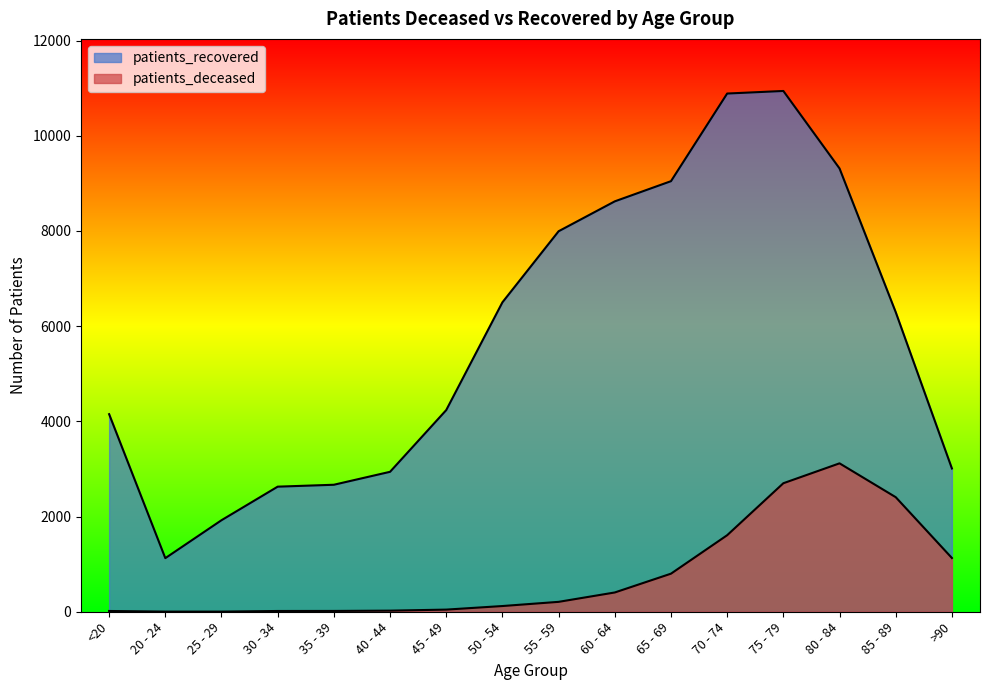

Which category has the lowest value in the patients_deceased series?

20 - 24